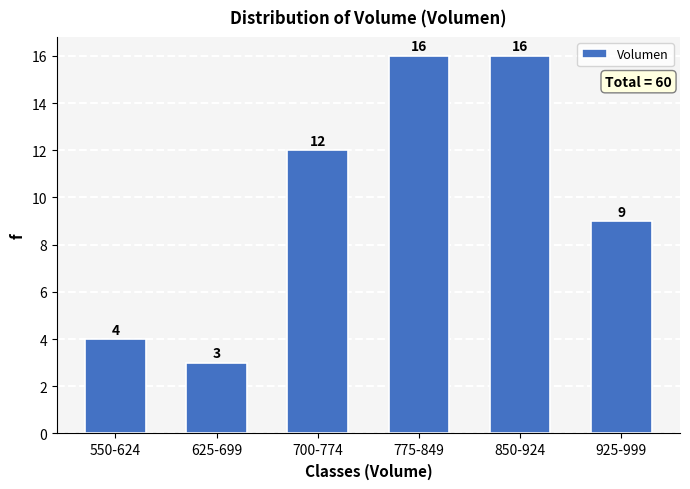

Reading left to right, what are all the values shown in this chart?

4	3	12	16	16	9